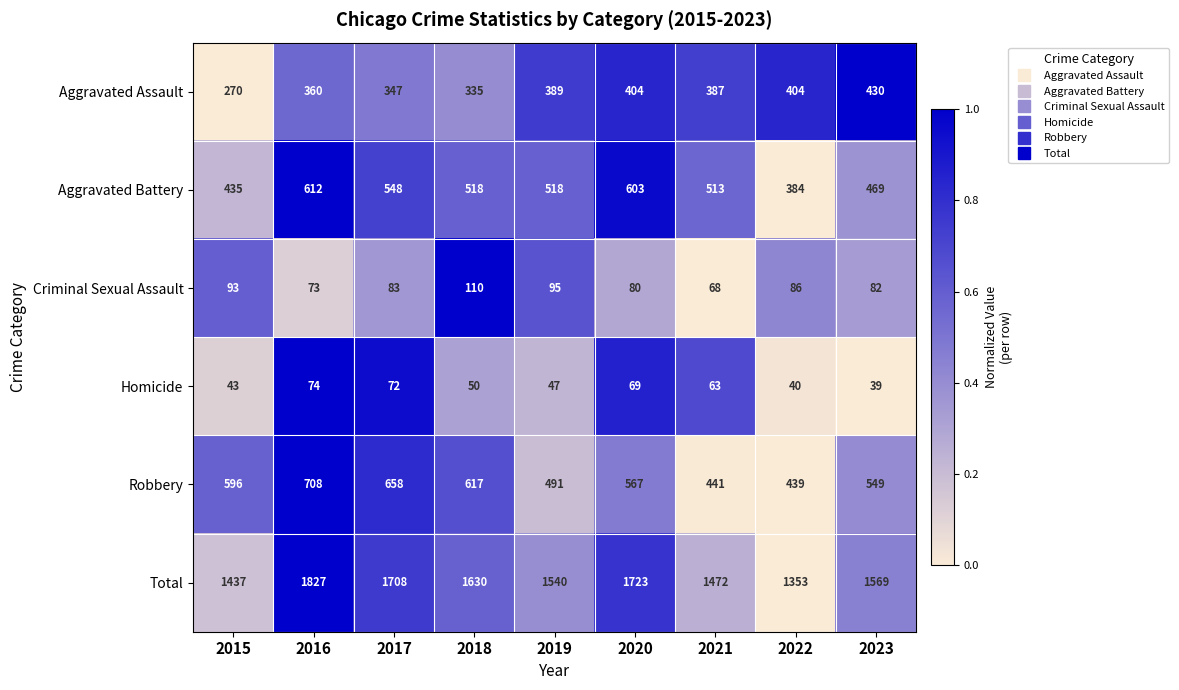

What is the difference between the maximum and second lowest values in the Aggravated Battery series?

177